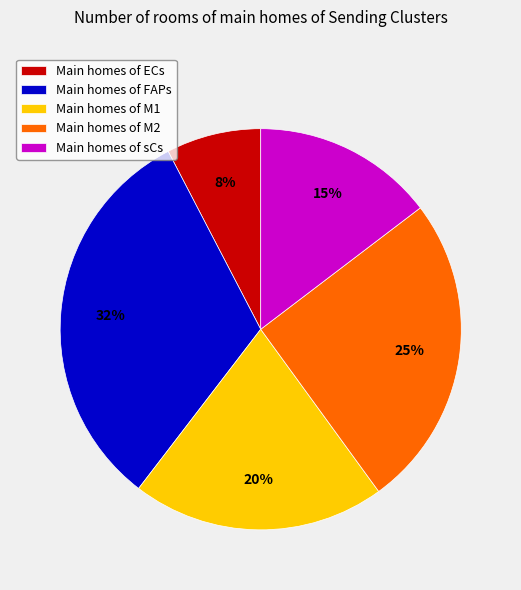

Is it true that Main homes of sCs is 15% of the pie?

True